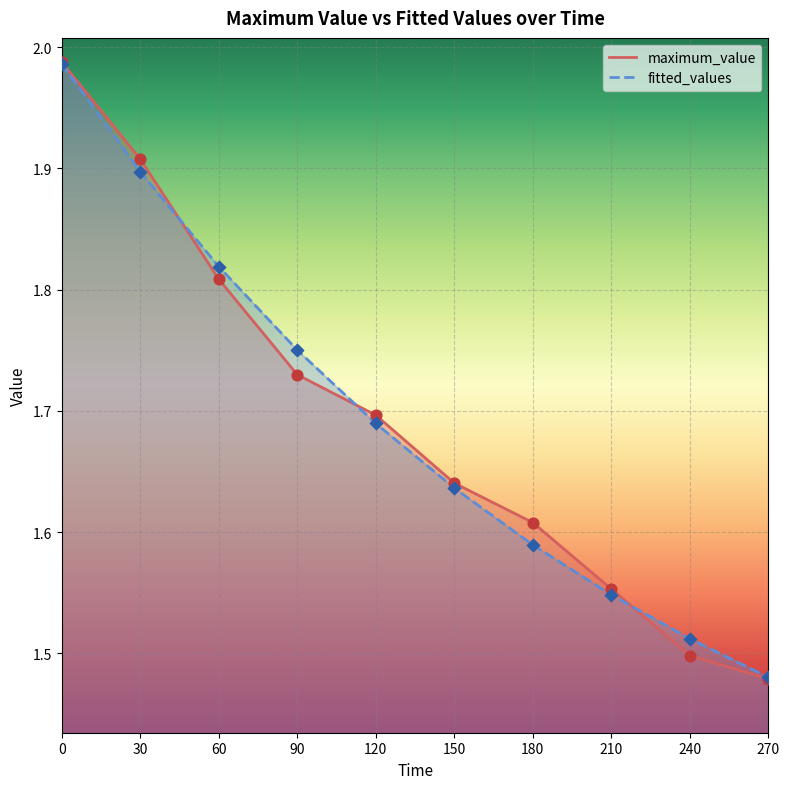

What is the total value across all series at 270?

3.0